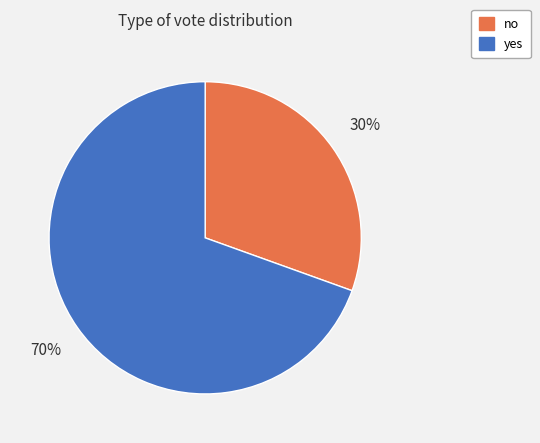

What percentage is the yes slice, to the nearest percent?

70%